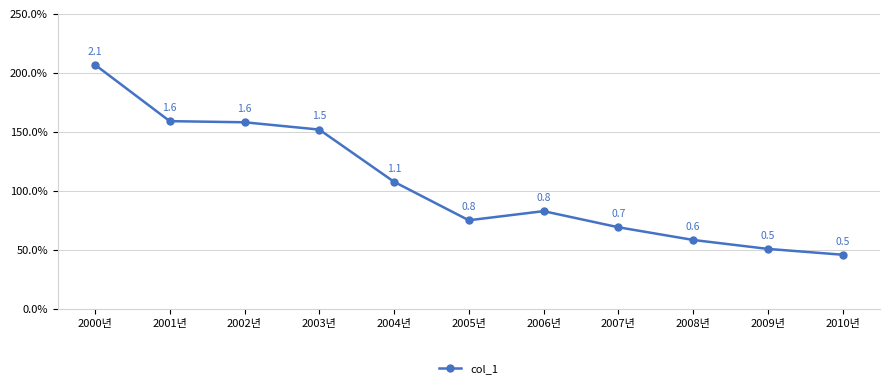

Does the chart have visible grid lines?

Yes